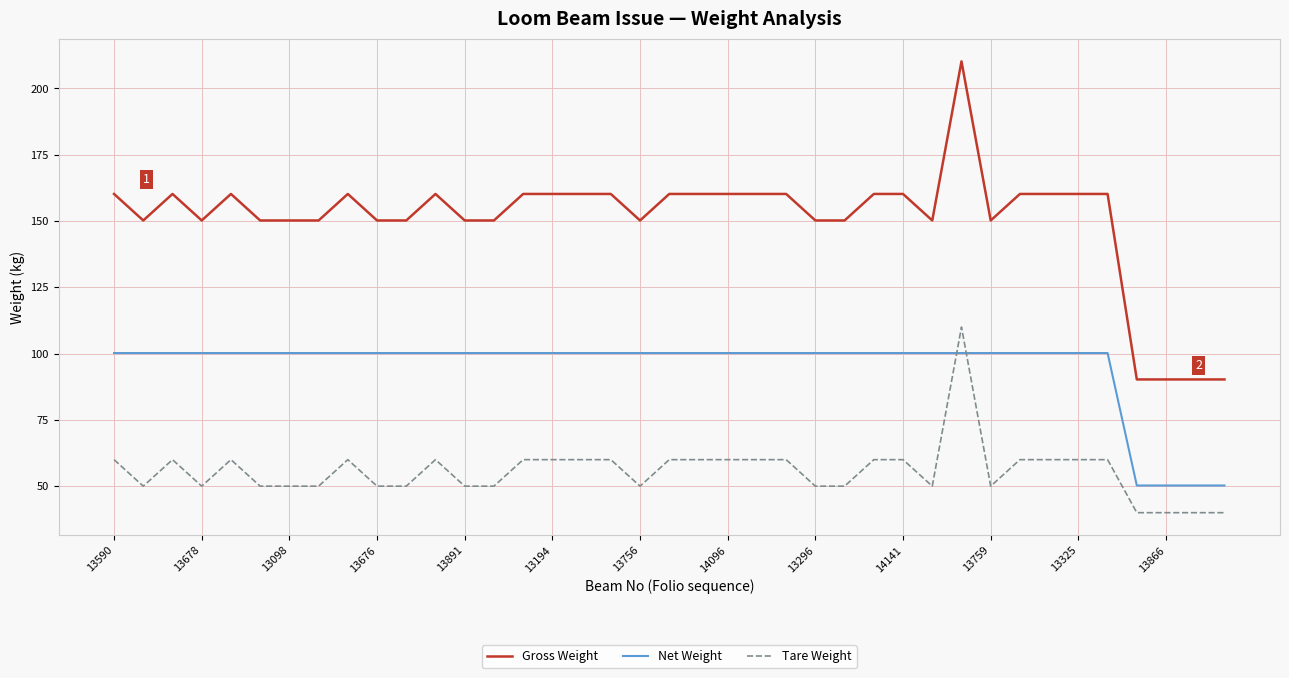

Which series has the widest spread of values?

Gross Weight